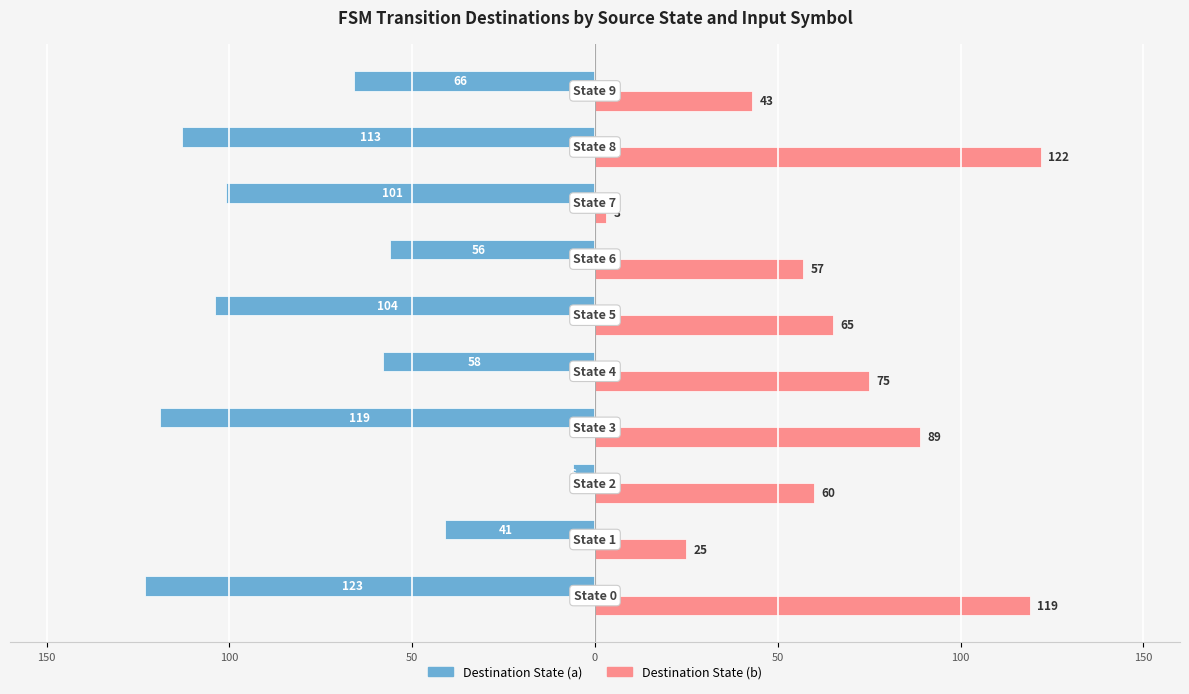

What are all the series names shown in the legend?

Destination State (a), Destination State (b)